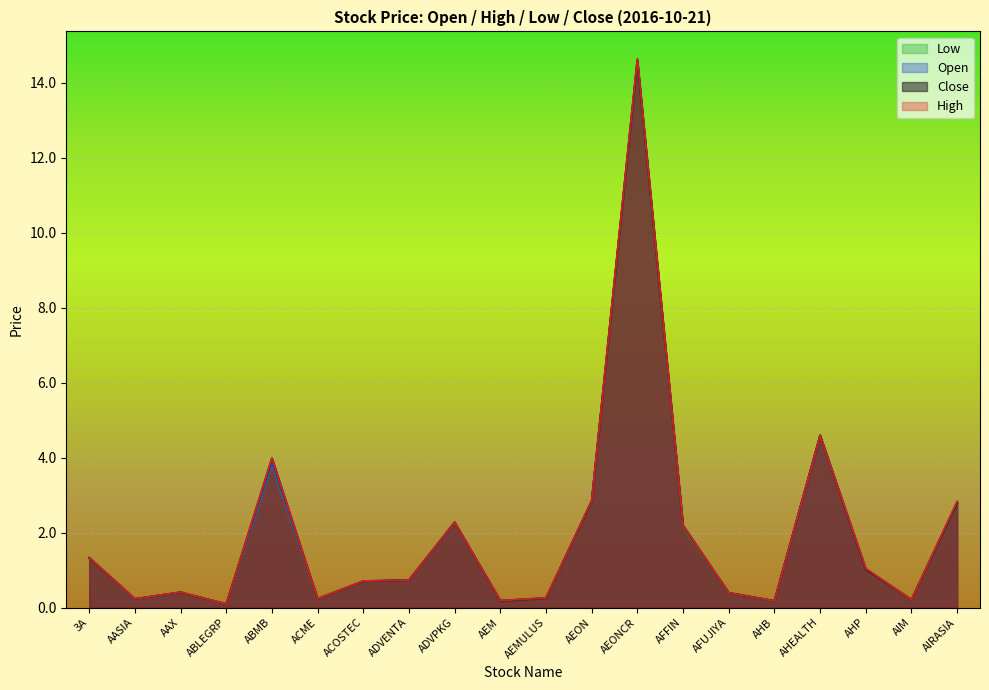

What is the sum of the open values at 3A and AFUJIYA?

1.7